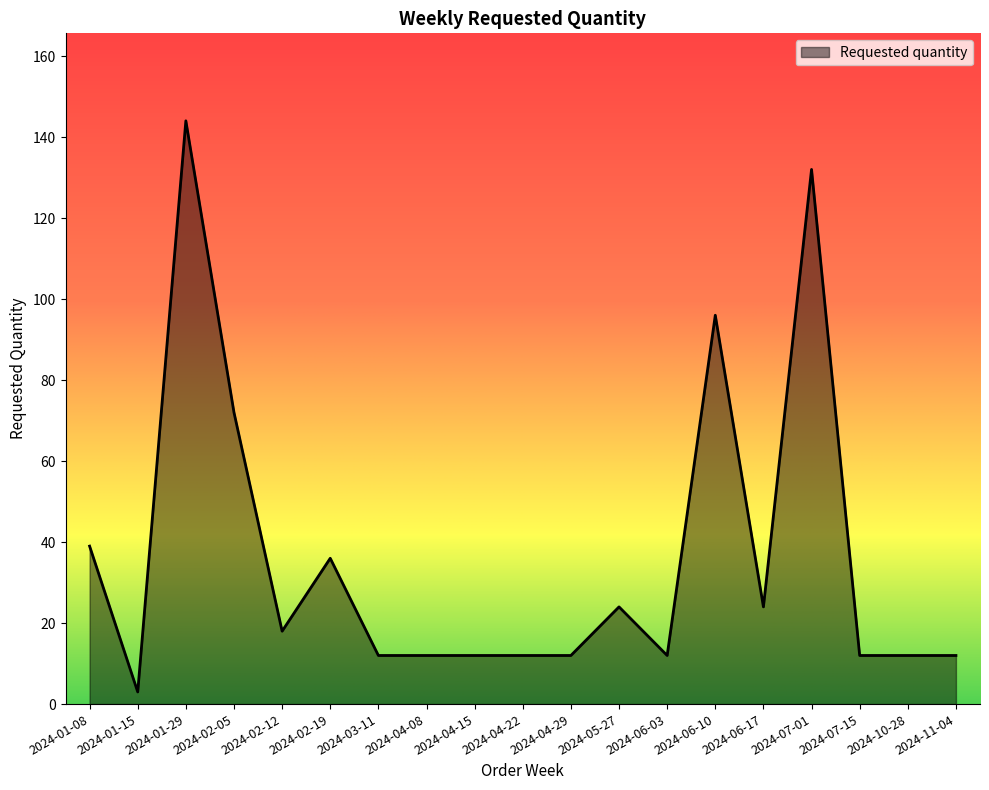

Which category has the lowest value across all series?

2024-01-15